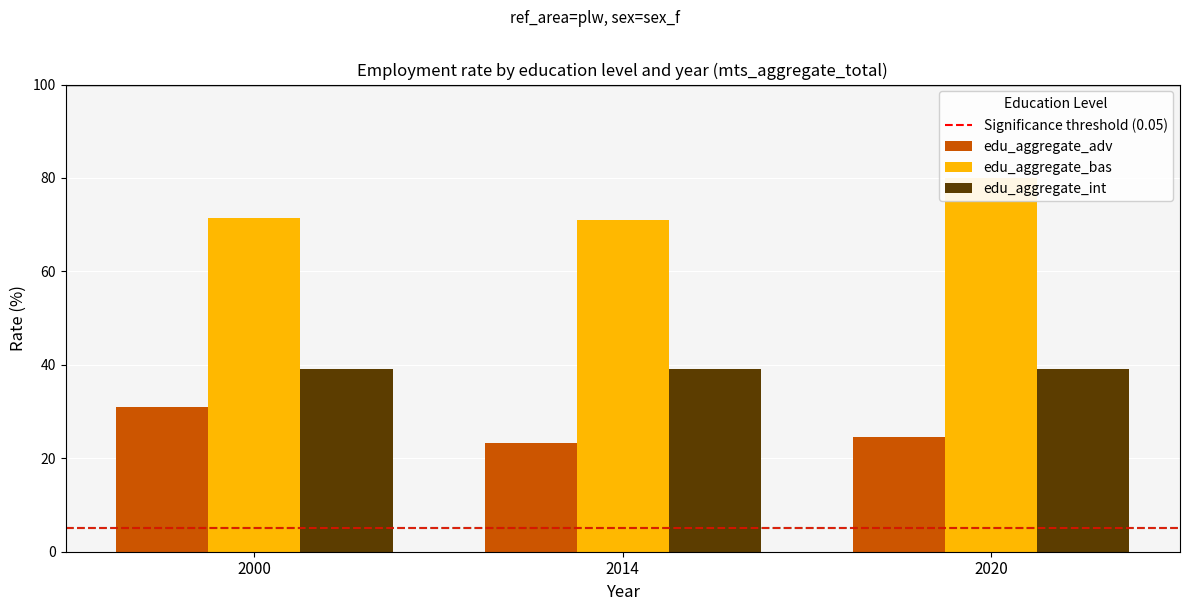

At 2020, list the series in order from smallest to largest.

edu_aggregate_adv, edu_aggregate_int, edu_aggregate_bas